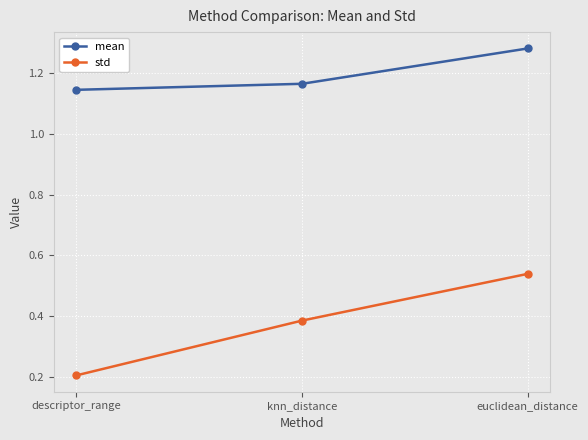

Between knn_distance and euclidean_distance, which series saw the biggest shift?

std